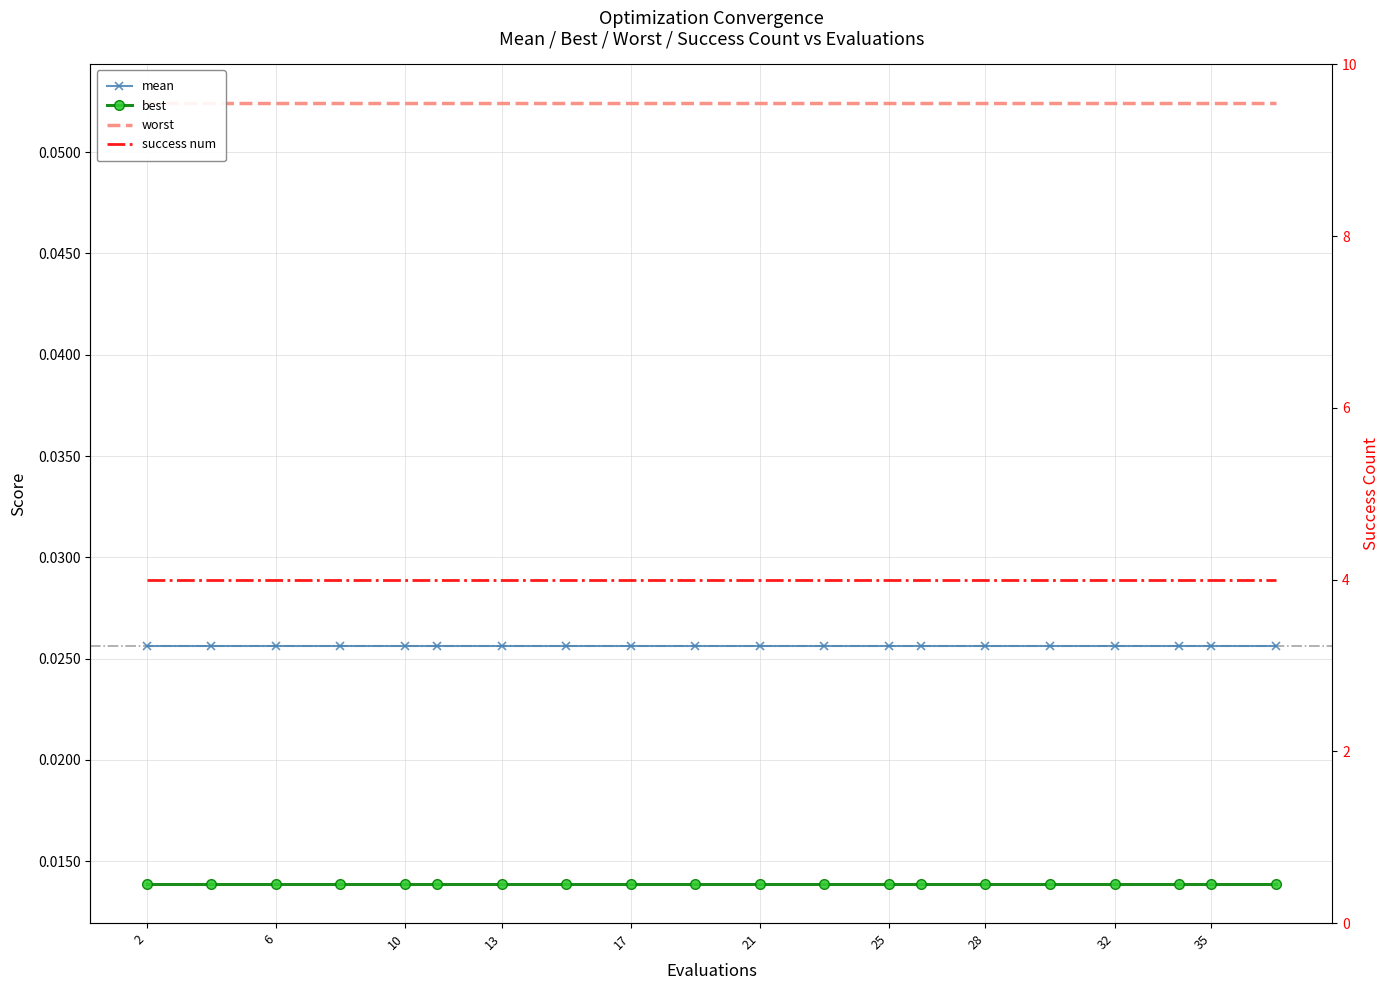

True or false: success num and mean cross at least once.

False